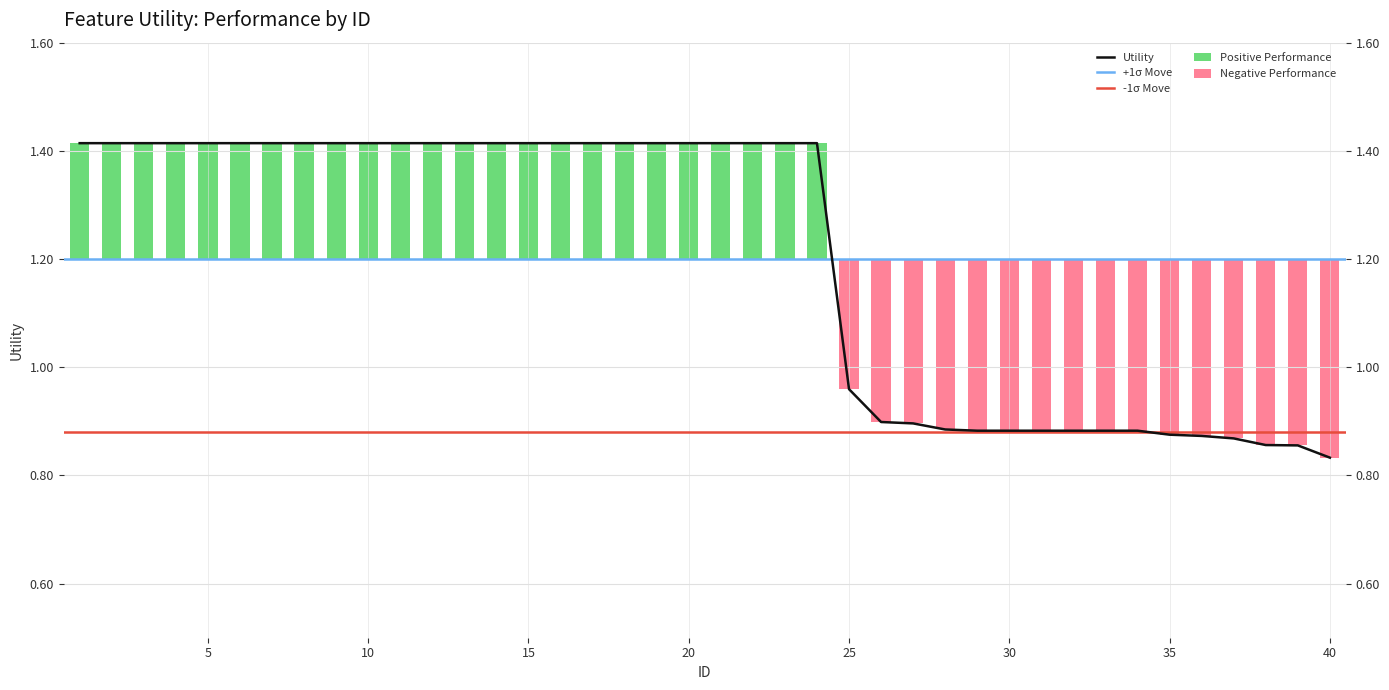

True or false: the data shows 0.9 at 31.

True